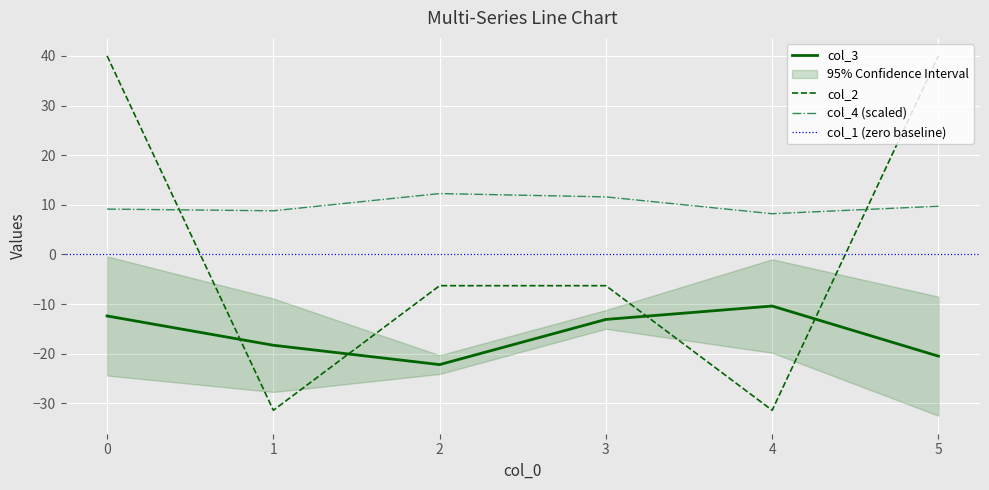

Which series ends up on top after the final intersection of col_4 (scaled) and col_2?

col_2